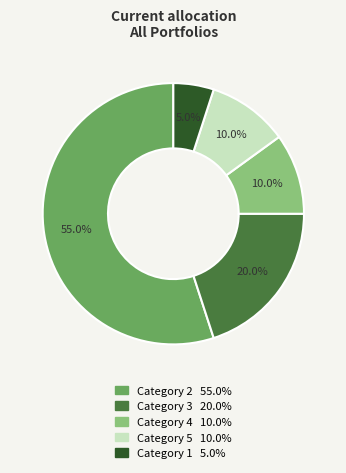

How many slices are in this pie chart?

5